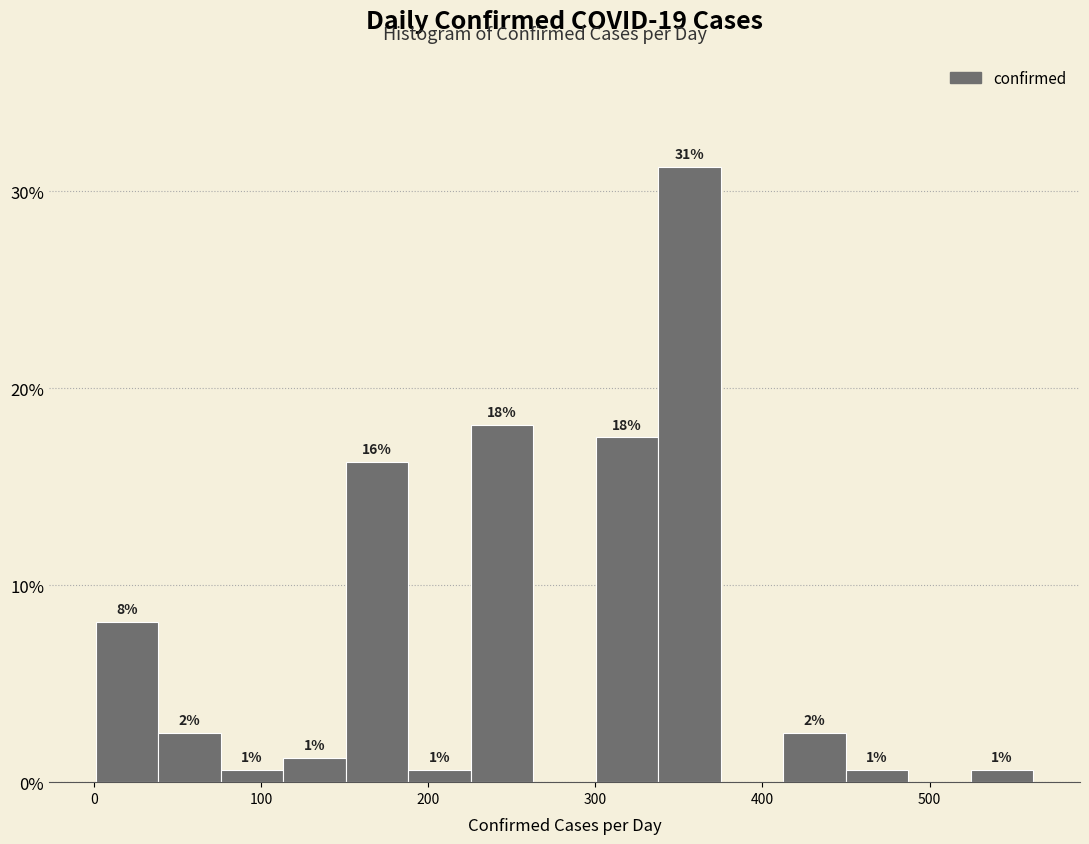

Around what value on the x-axis is the tallest bar? Give the approximate position of its centre, as read against the axis.

360